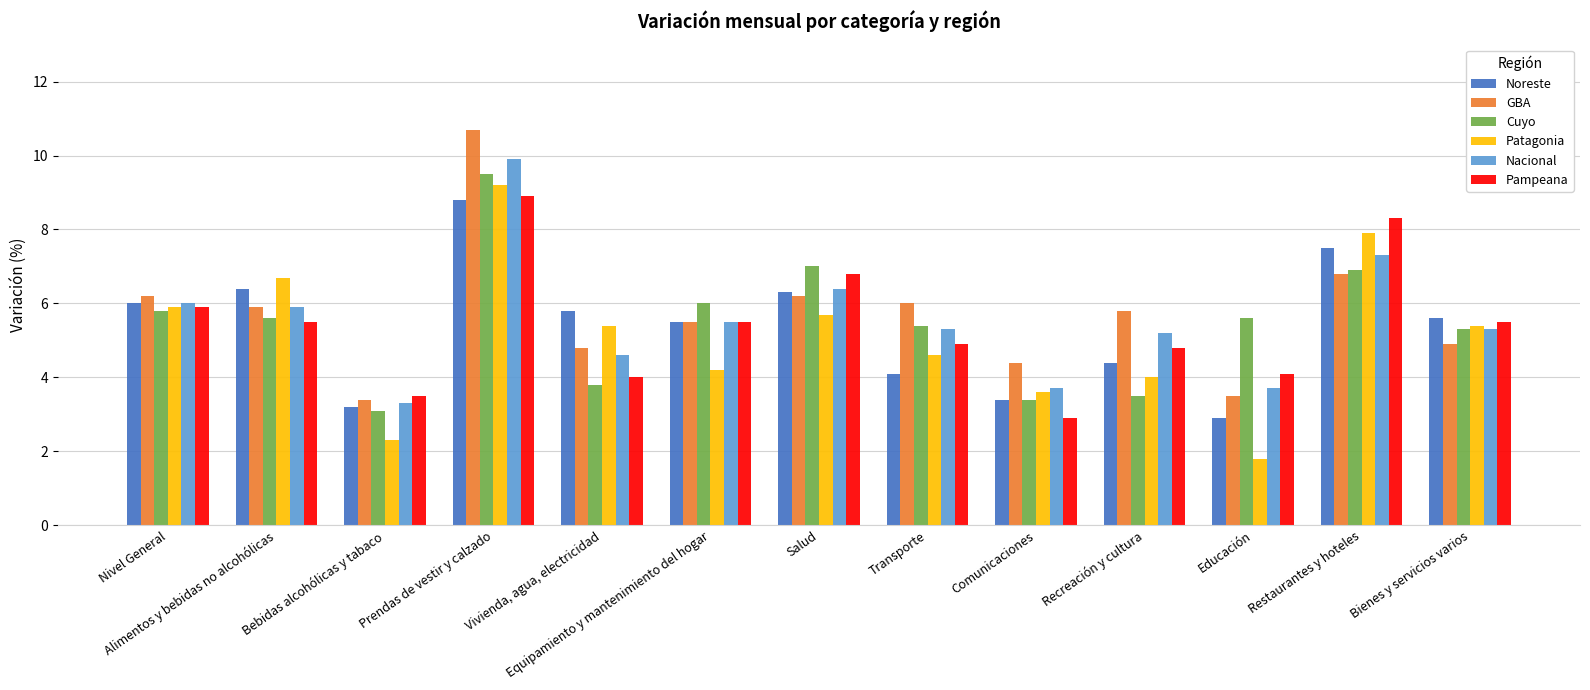

What is the difference between the maximum and minimum values in the GBA series?

7.3